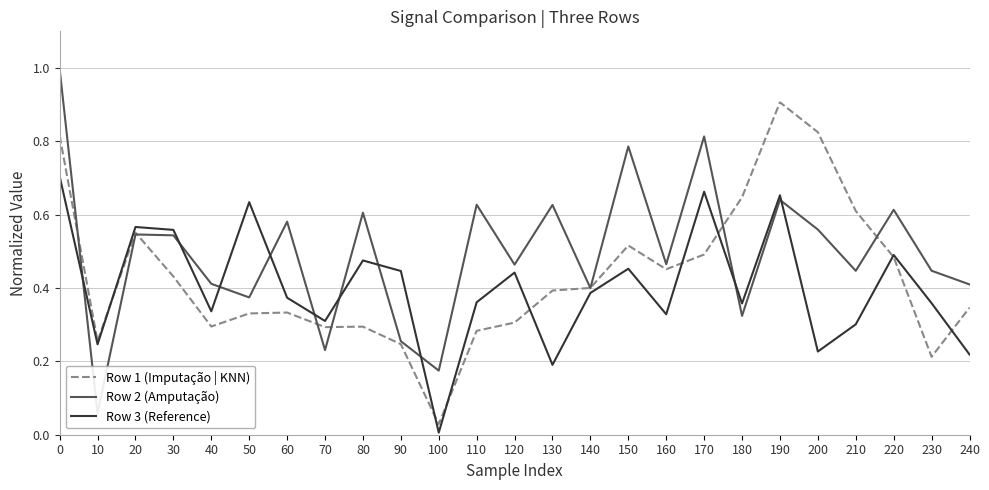

At how many categories does at least one series exceed 0?

25